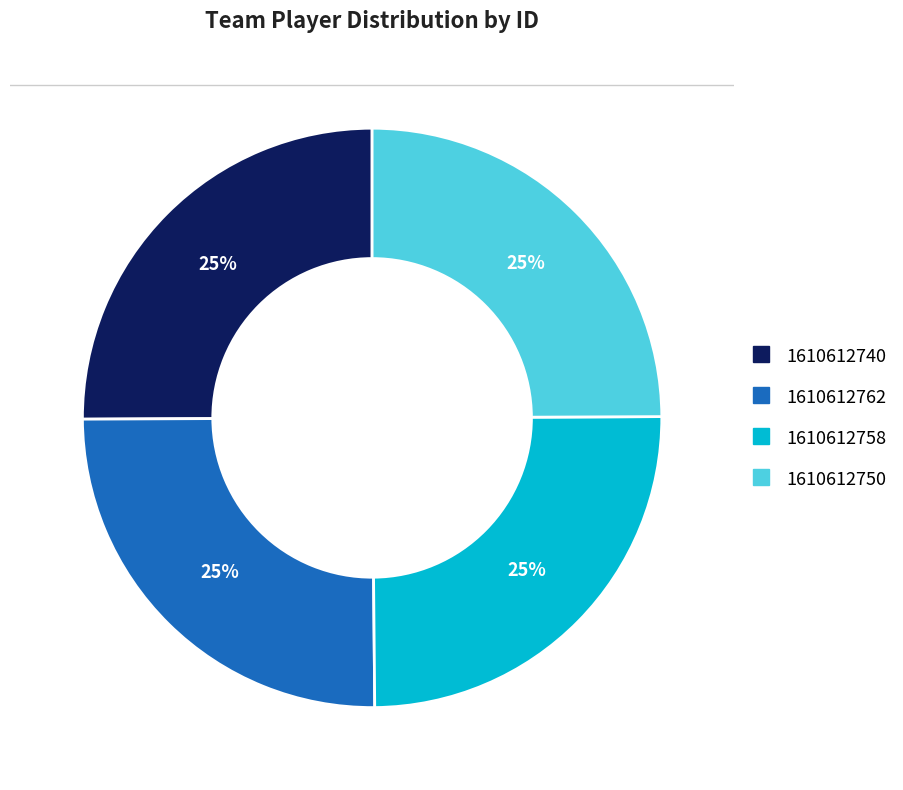

What is the ratio of the value at 1610612758 to the value at 1610612740?

1.0